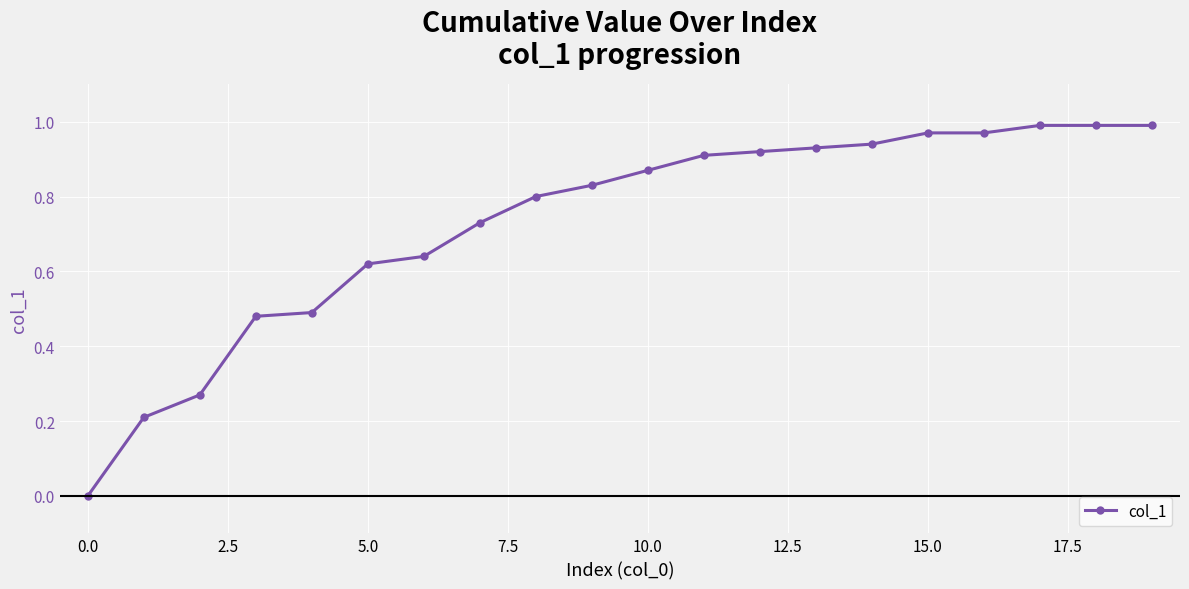

What is the sum of all values?

14.6